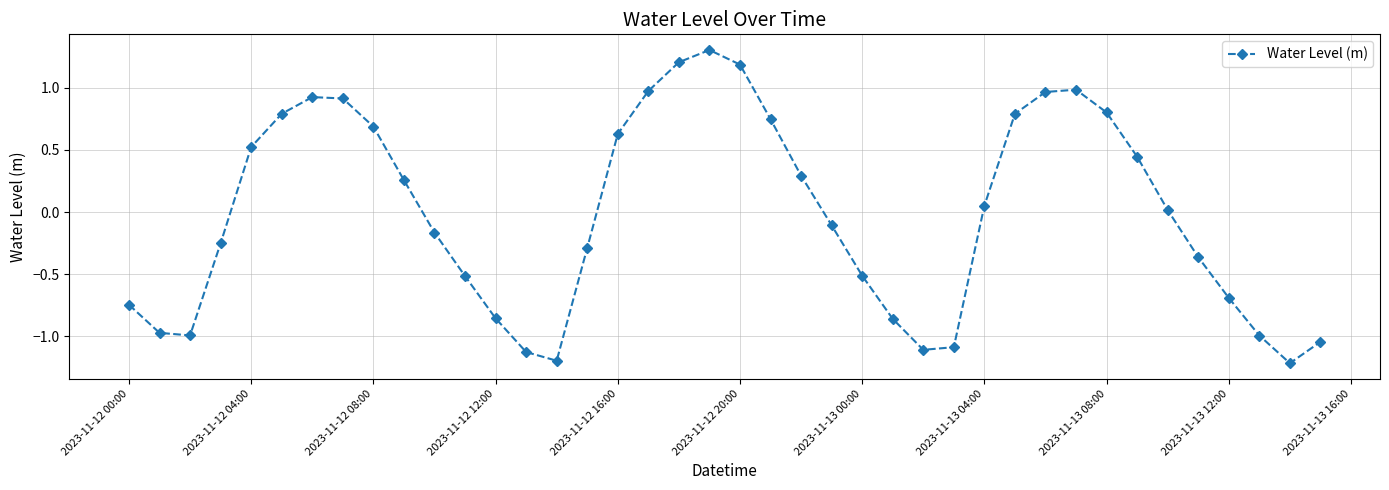

How many categories are shown in the chart?

40